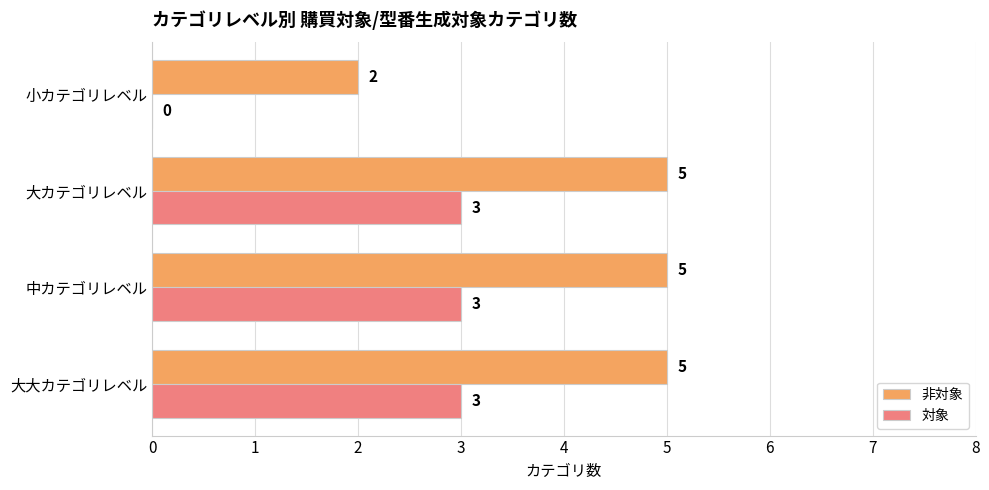

What value does the 対象 series have at 大カテゴリレベル?

3